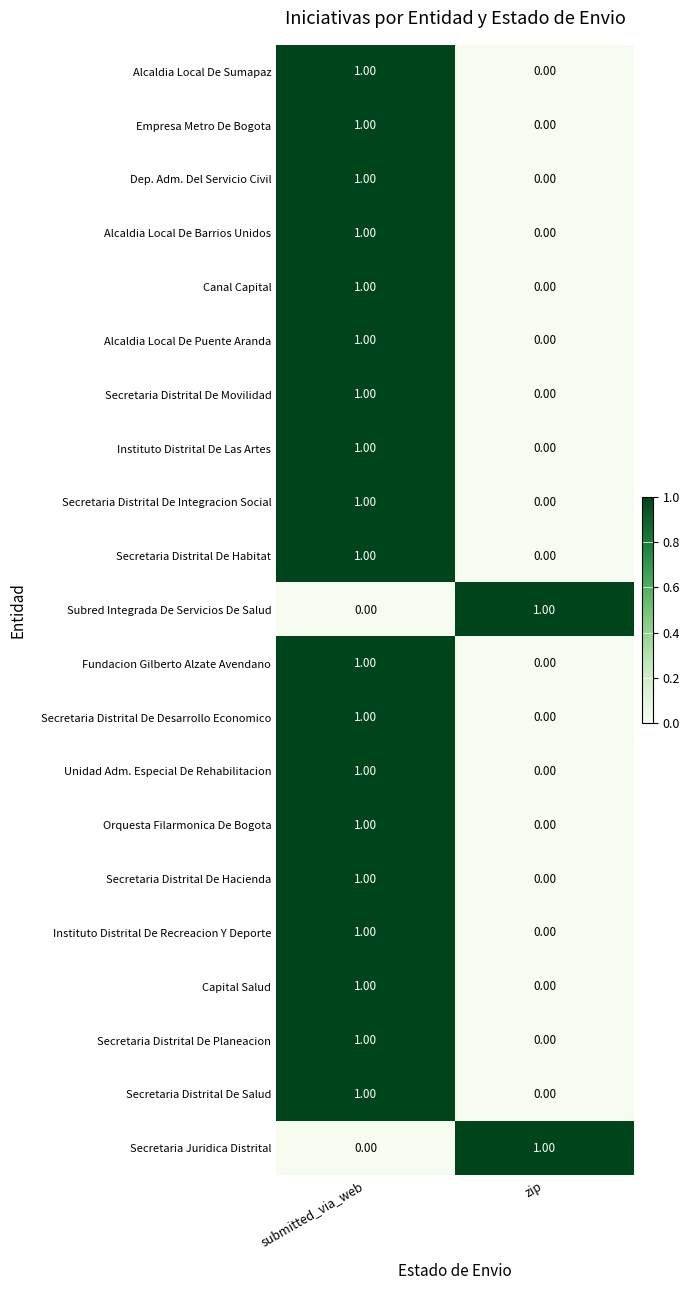

How many data points in Orquesta Filarmonica De Bogota are less than 1?

1